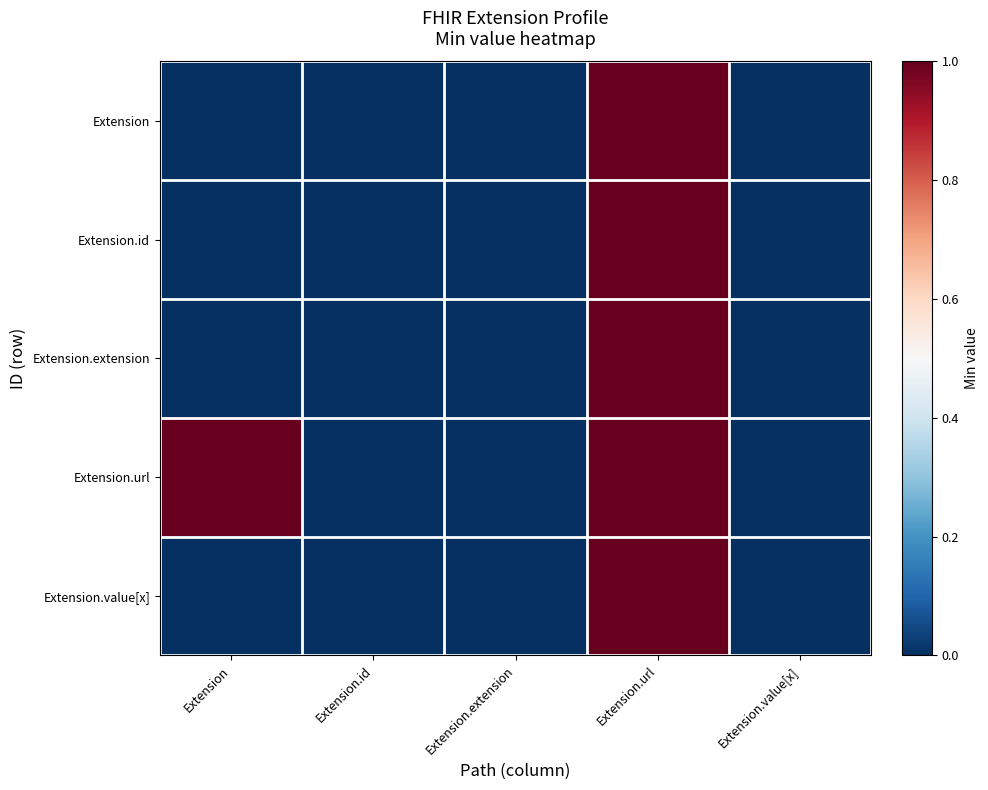

Rank the series at Extension from lowest to highest value.

Extension, Extension.id, Extension.extension, Extension.value[x], Extension.url